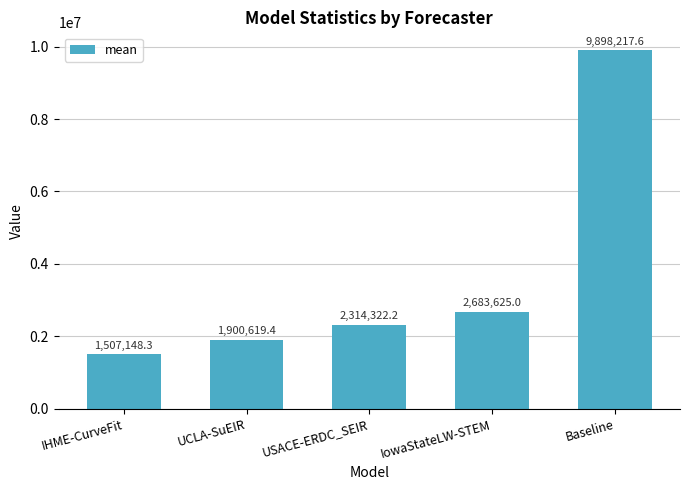

True or false: the data shows 2683625.0 at IowaStateLW-STEM.

True